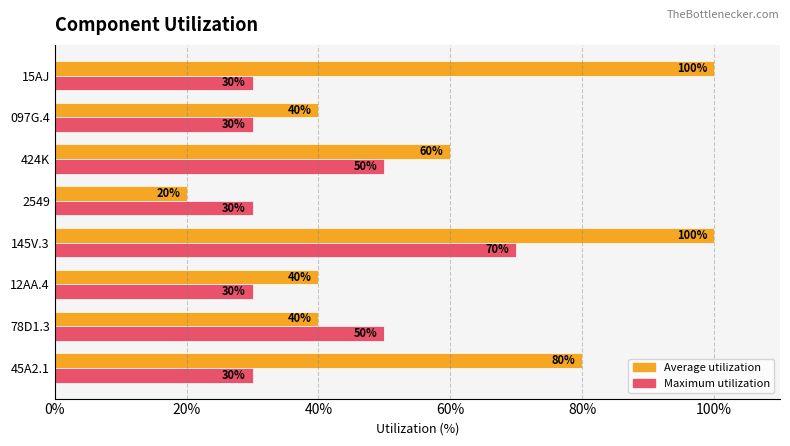

How many Maximum utilization values are between 30 and 50?

7